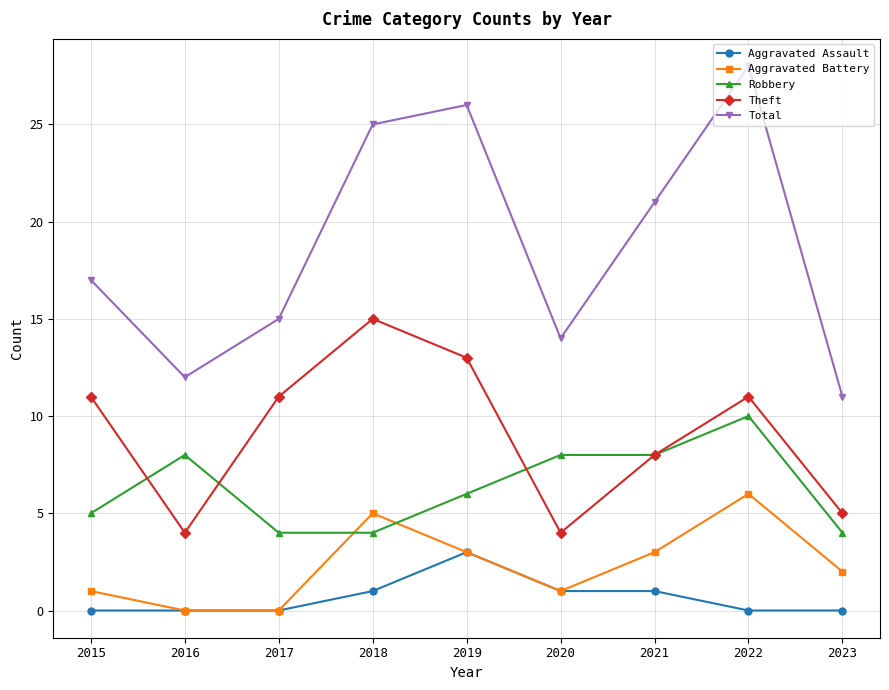

List the series in order of their peak value, highest first.

Total, Theft, Robbery, Aggravated Battery, Aggravated Assault